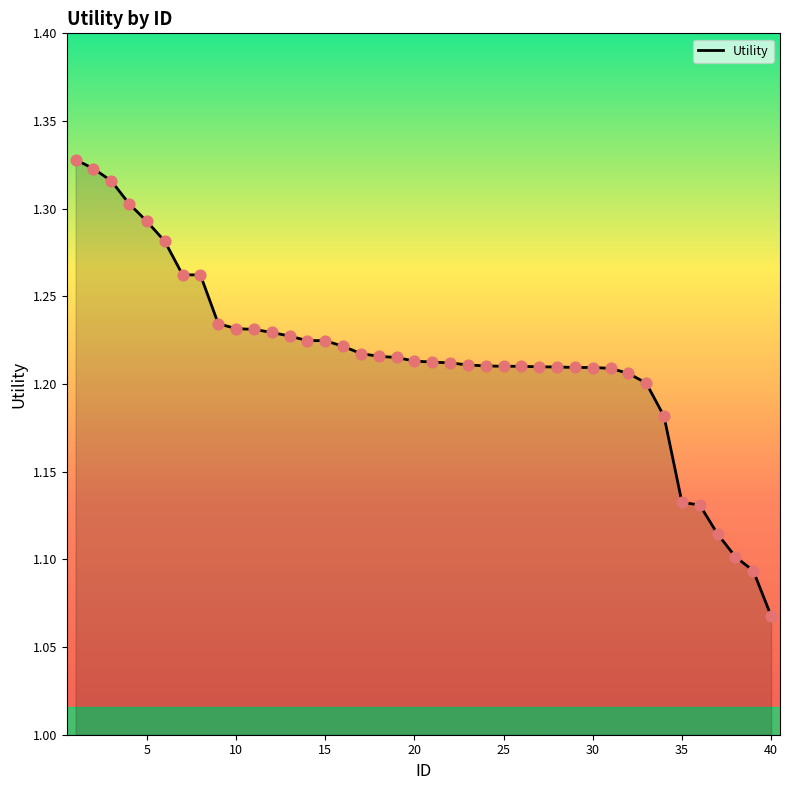

Does the chart have visible grid lines?

No